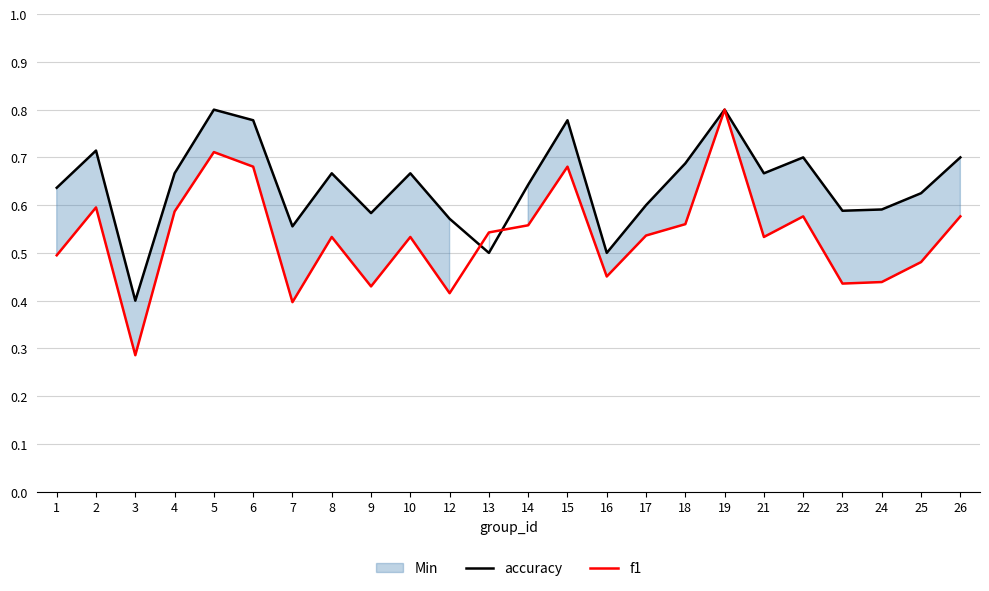

Does the chart have visible grid lines?

Yes